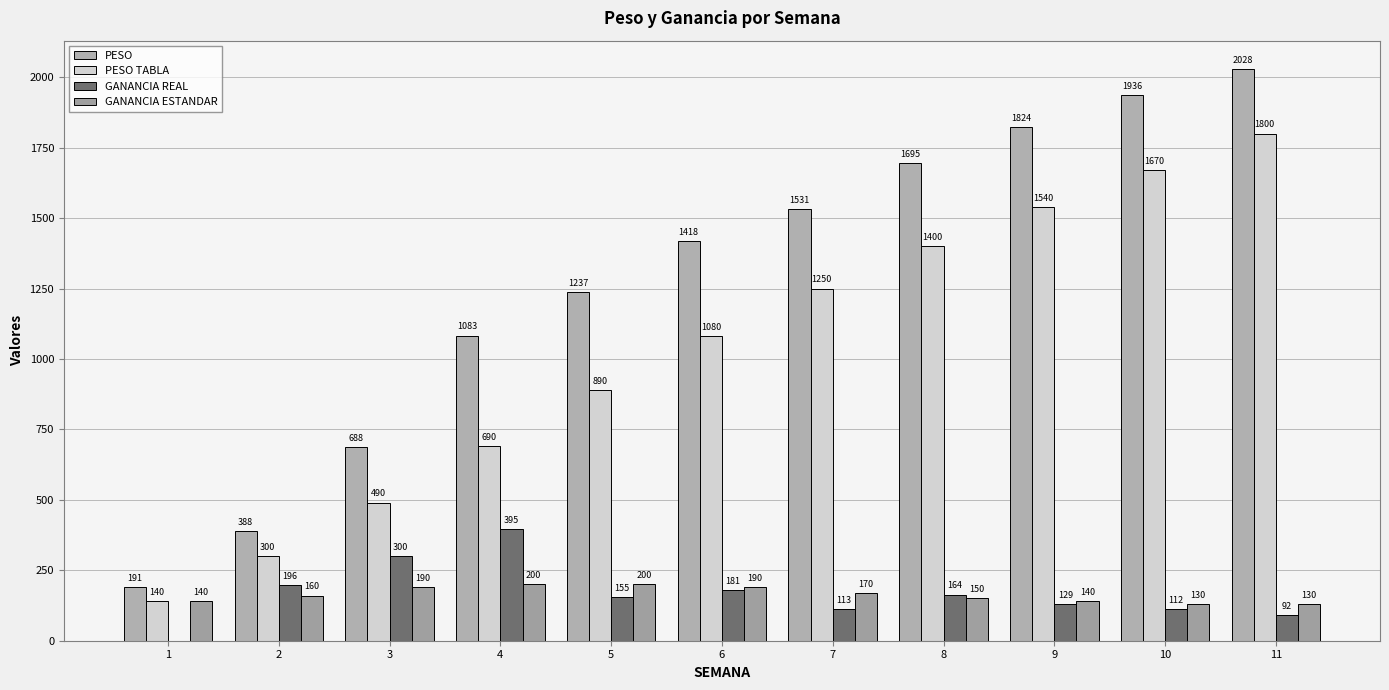

True or false: GANANCIA REAL has a value of 200.2 at 10.

False